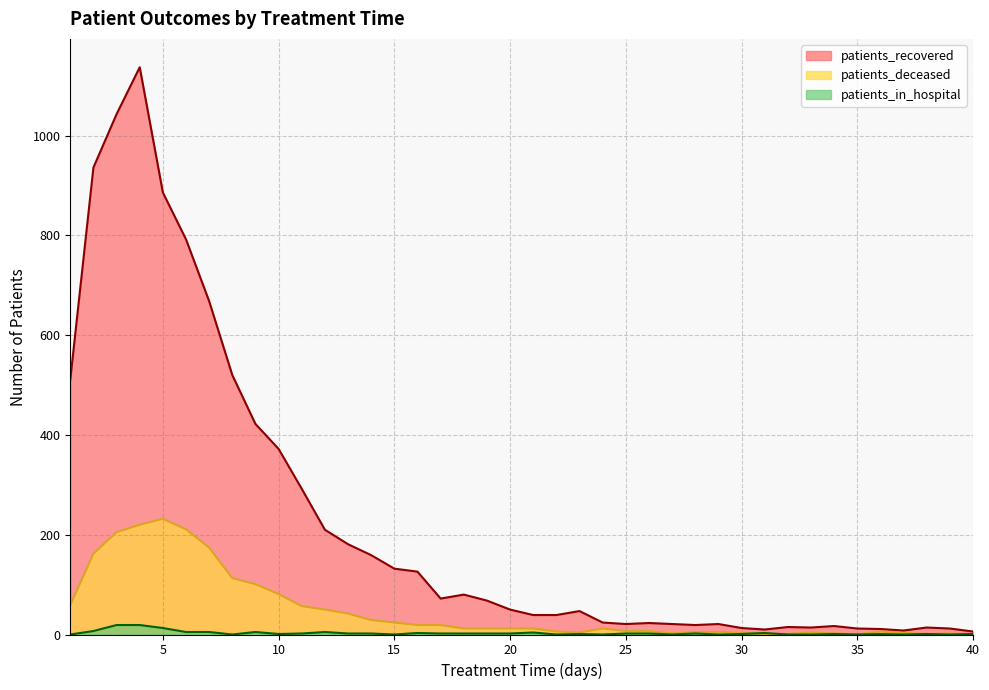

List the series in order of their overall mean, highest first.

patients_recovered, patients_deceased, patients_in_hospital